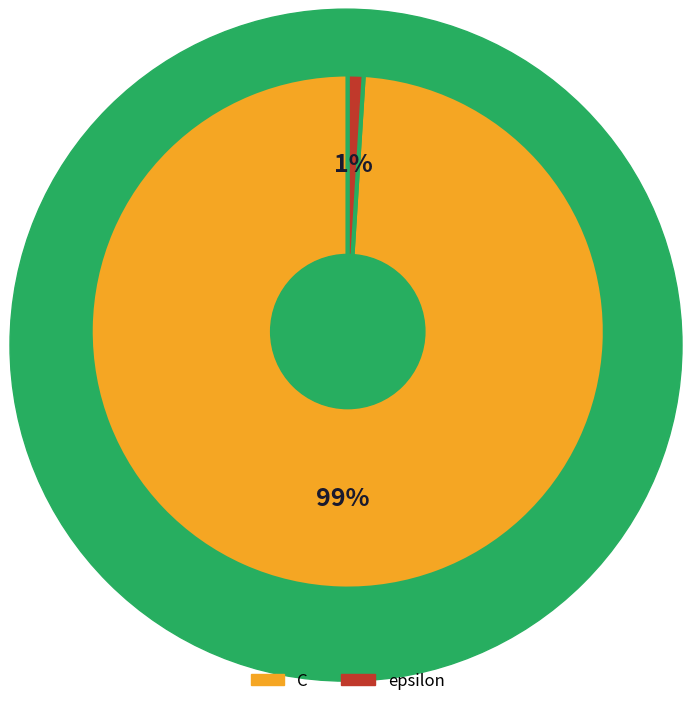

What is the majority slice?

C